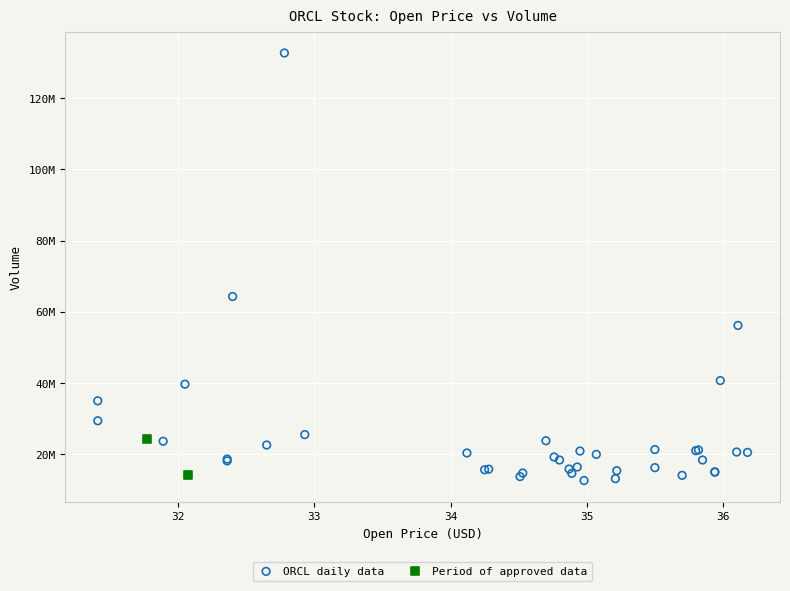

What are all the series names shown in the legend?

ORCL daily data, Period of approved data